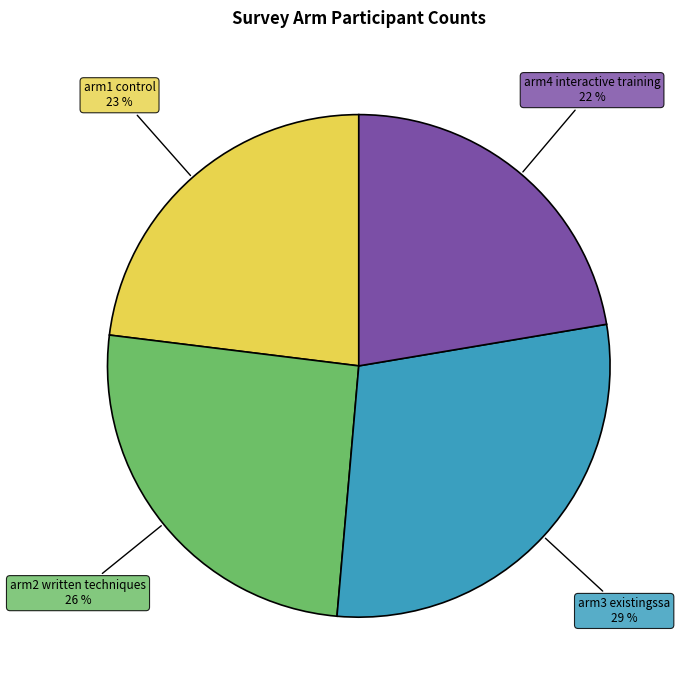

Is there a majority slice in this chart?

No